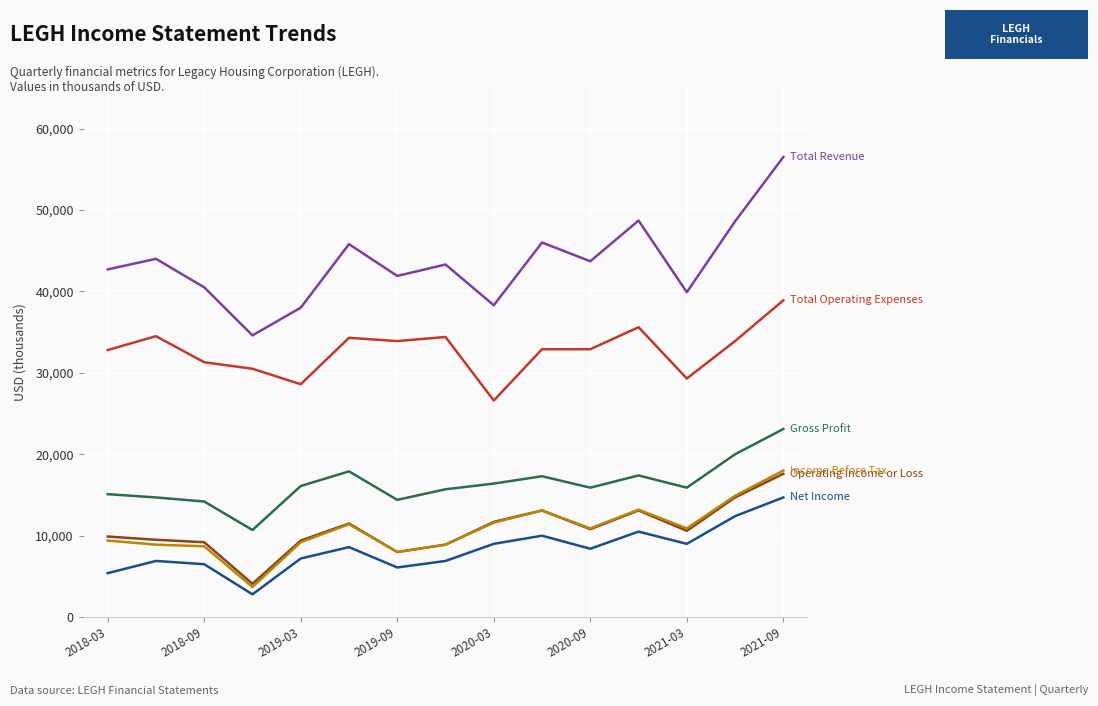

What is the greatest value displayed?

56500